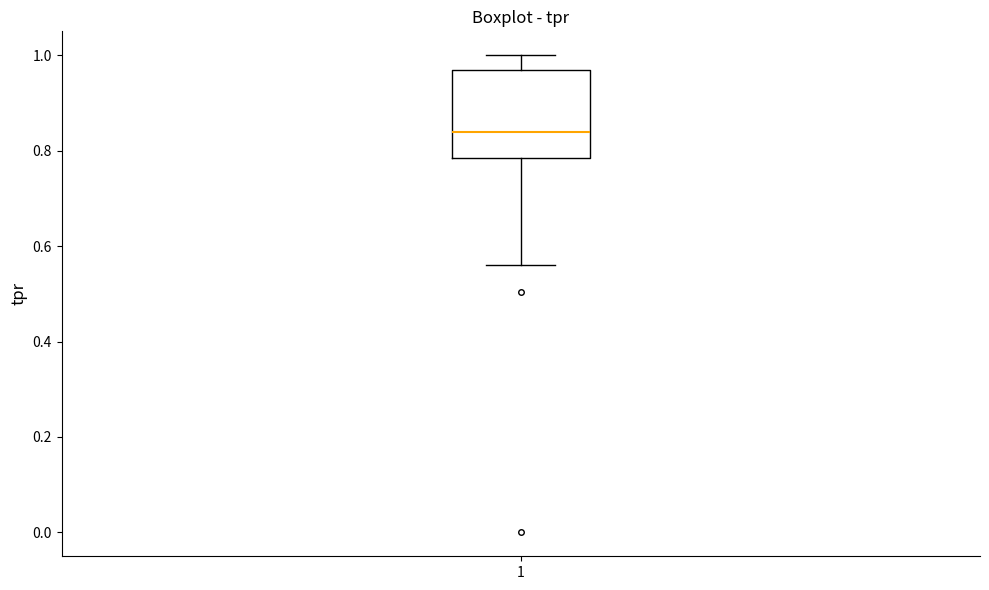

Transcribe this box plot: give where the median line is, the range the box spans, and where the two whiskers end, as read against the y-axis. The values are not printed on the chart, so give them approximately, as read against the axis.

median 0.84, box 0.78 to 0.96, whiskers 0.56 to 1.00